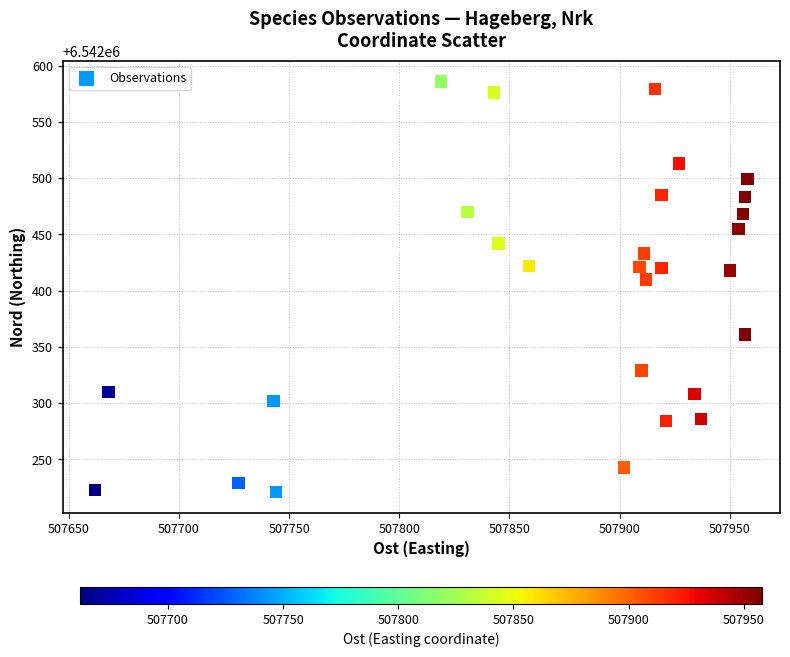

What is the range of X values (max minus min)?

296